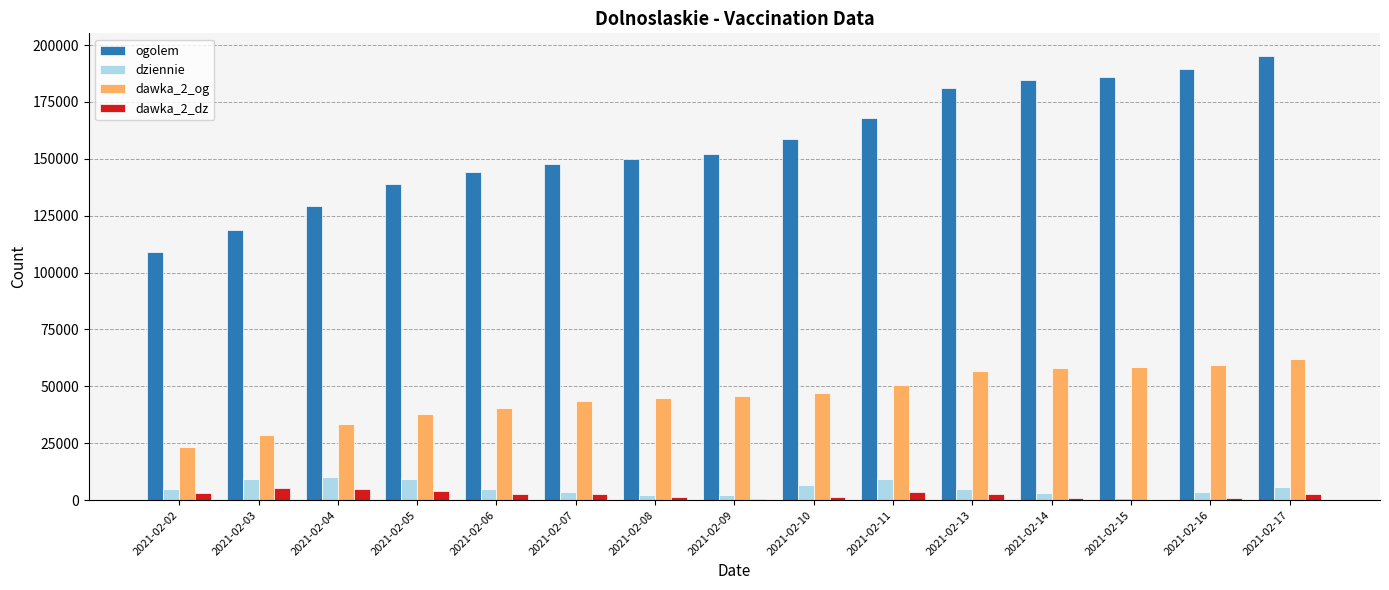

How many categories are shown in the chart?

15